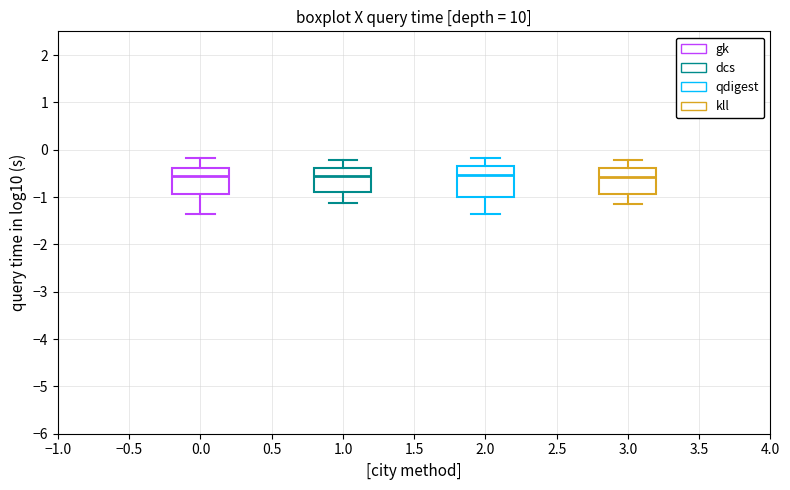

Reading left to right, transcribe this box plot: for each box, give where its median line is, the range the box spans, and where its two whiskers end, as read against the y-axis. The values are not printed on the chart, so give them approximately, as read against the axis.

0.0: median -0.5, box -0.9 to -0.4, whiskers -1.4 to -0.2
1.0: median -0.6, box -0.9 to -0.4, whiskers -1.1 to -0.2
2.0: median -0.5, box -1.0 to -0.3, whiskers -1.4 to -0.2
3.0: median -0.6, box -0.9 to -0.4, whiskers -1.2 to -0.2